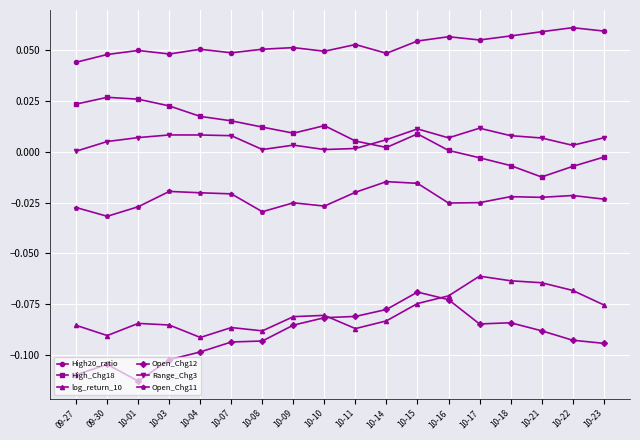

Which label corresponds to the smallest value in the chart?

10-01